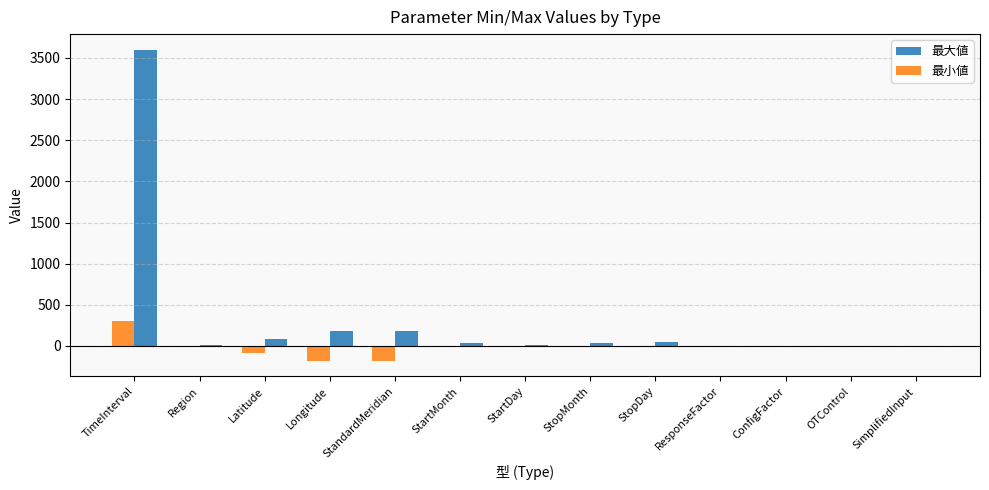

Count the number of categories in the chart.

13